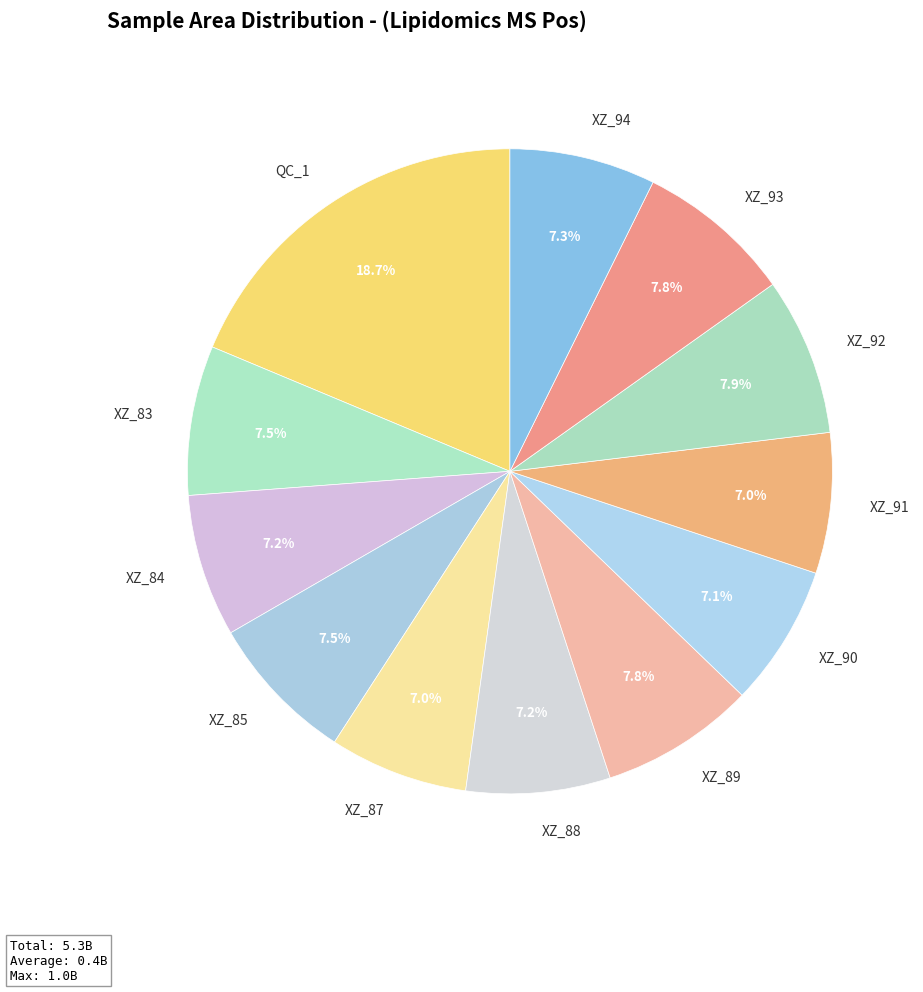

What is the total percentage of XZ_85 and XZ_93?

15.3%